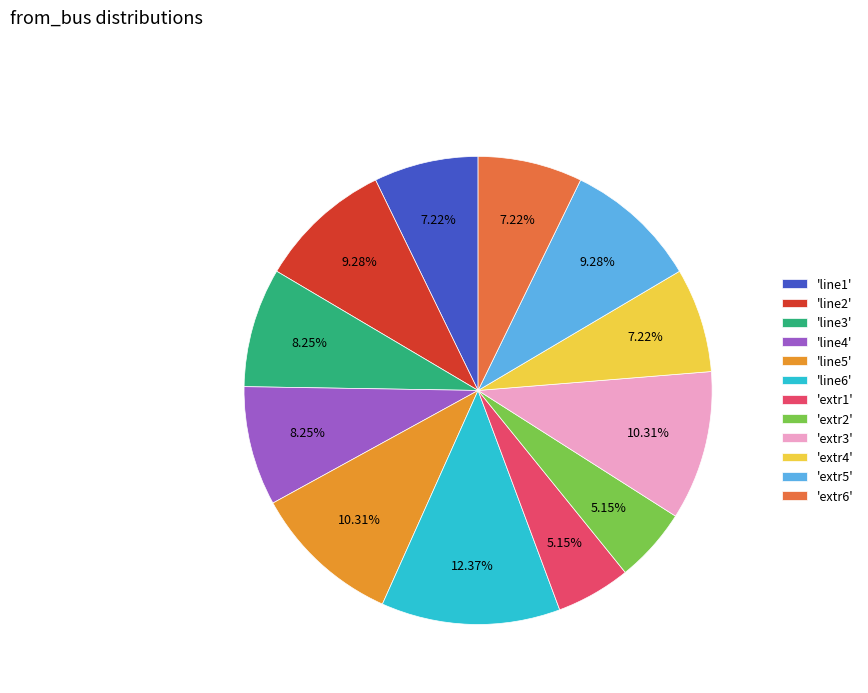

Is the sum of 'line1' and 'extr6' greater than half?

No